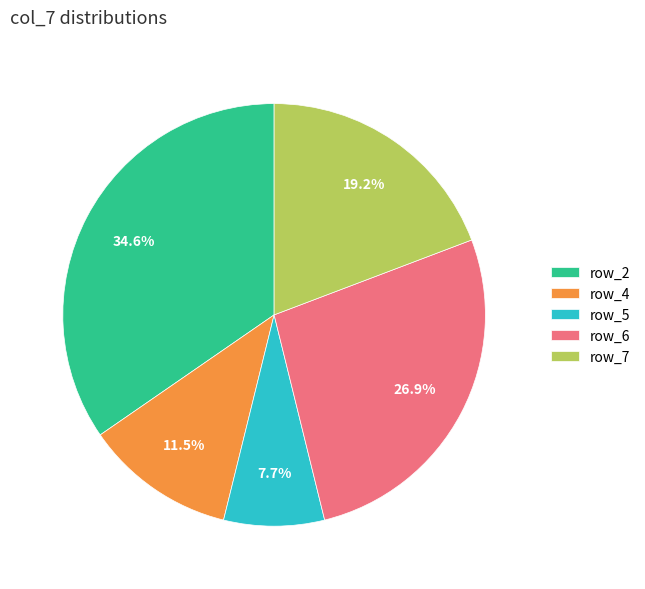

To the nearest percent, what is the average slice percentage?

20%